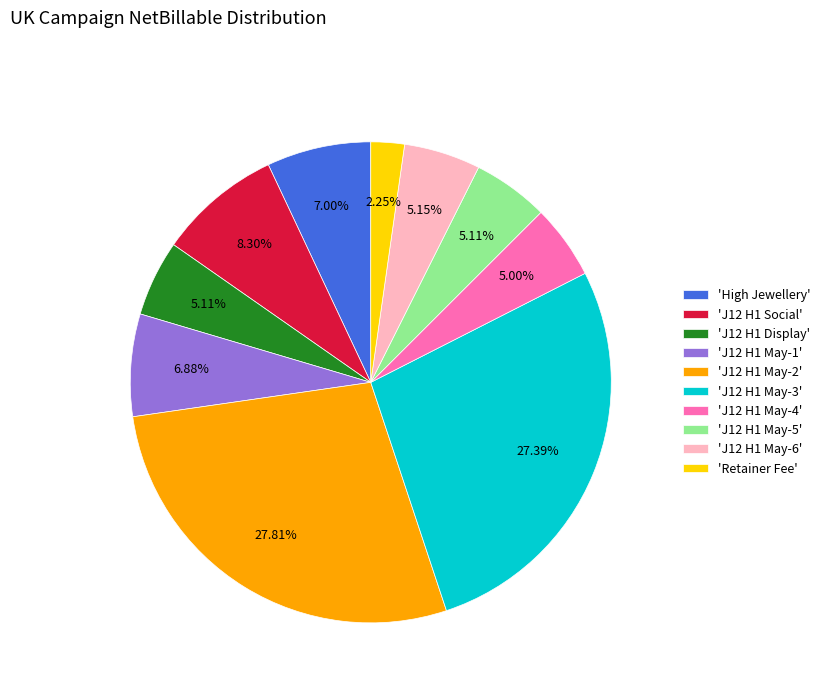

Does any single category account for the majority?

No